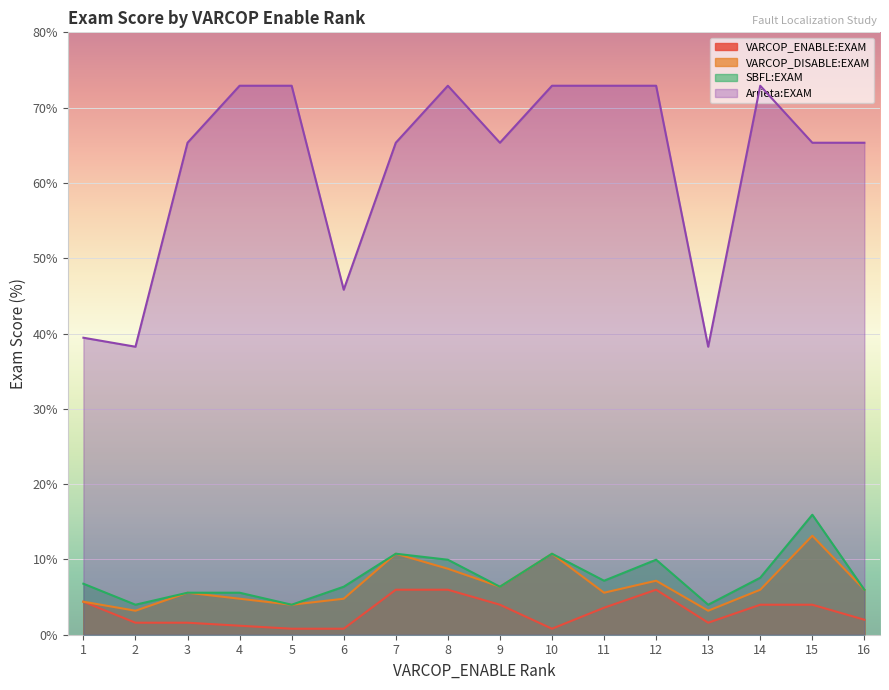

Reading right to left, transcribe all the data shown in this chart.

VARCOP_ENABLE:EXAM: 16=2.0	15=4.0	14=4.0	13=1.6	12=6.0	11=3.6	10=0.8	9=4.0	8=6.0	7=6.0	6=0.8	5=0.8	4=1.2	3=1.6	2=1.6	1=4.4
VARCOP_DISABLE:EXAM: 16=6.0	15=13.1	14=6.0	13=3.2	12=7.2	11=5.6	10=10.8	9=6.4	8=8.8	7=10.8	6=4.8	5=4.0	4=4.8	3=5.6	2=3.2	1=4.4
SBFL:EXAM: 16=6.0	15=15.9	14=7.6	13=4.0	12=10.0	11=7.2	10=10.8	9=6.4	8=10.0	7=10.8	6=6.4	5=4.0	4=5.6	3=5.6	2=4.0	1=6.8
Arrieta:EXAM: 16=65.3	15=65.3	14=72.9	13=38.2	12=72.9	11=72.9	10=72.9	9=65.3	8=72.9	7=65.3	6=45.8	5=72.9	4=72.9	3=65.3	2=38.2	1=39.4